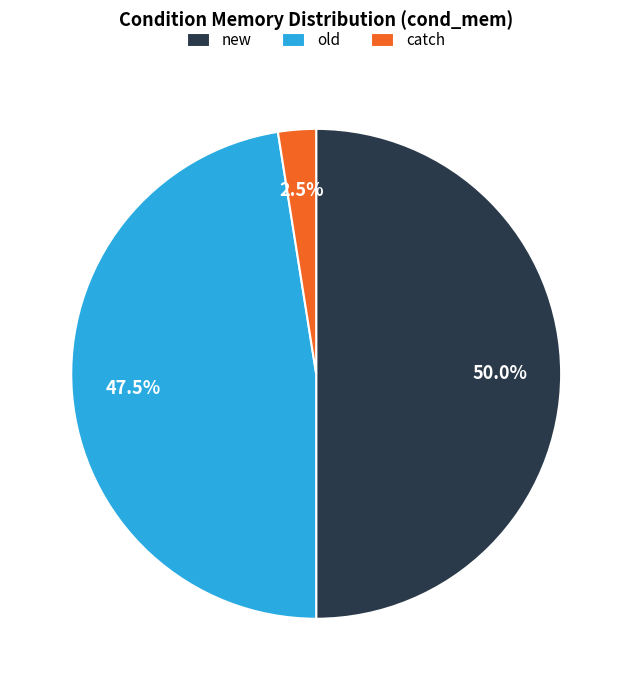

Which slice is the largest?

new